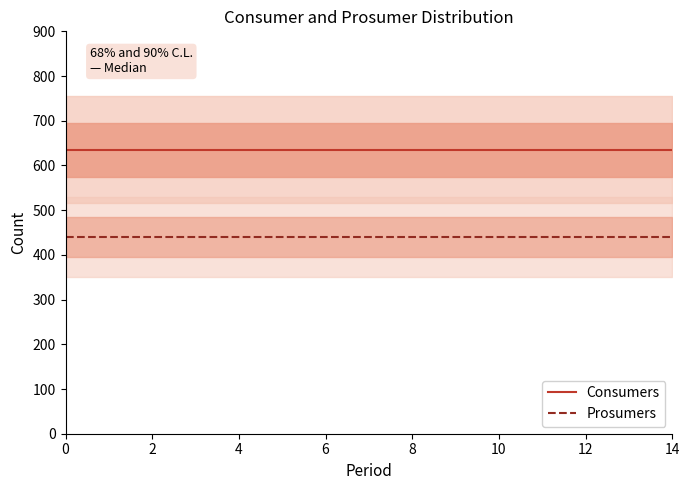

True or false: Prosumers and Consumers intersect in this chart.

False